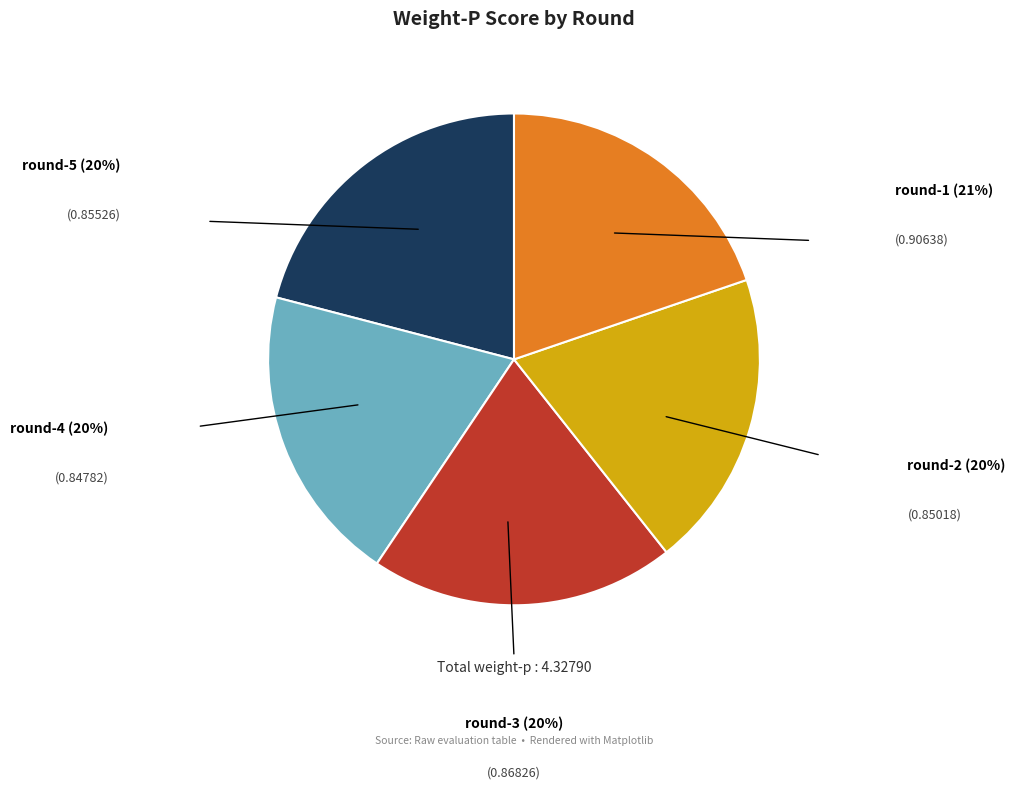

The round-5 slice represents 20% of the pie. True or false?

True